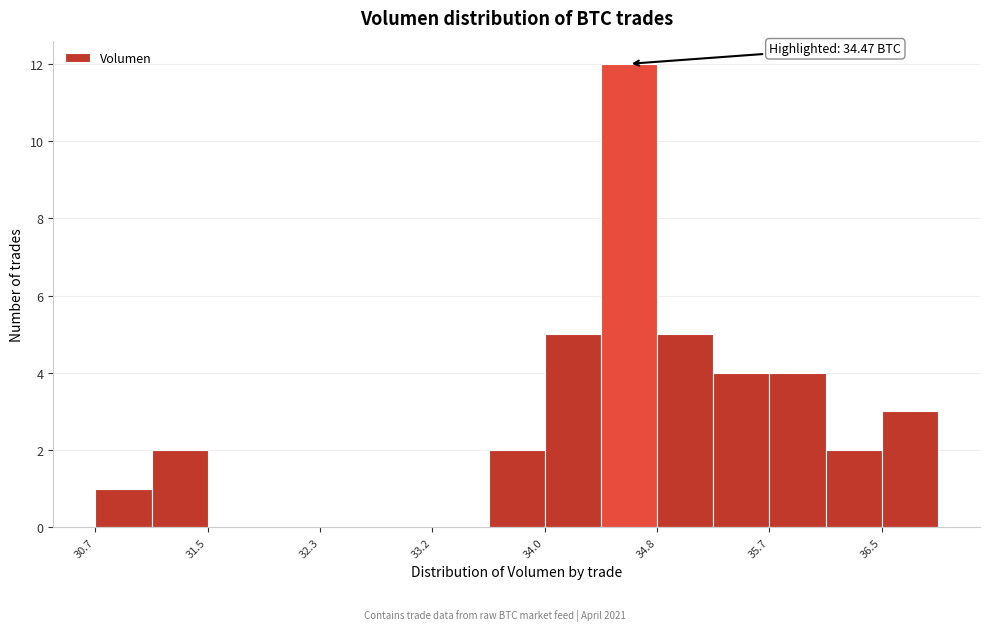

Which range on the x-axis has the tallest bar?

34.4 to 34.8